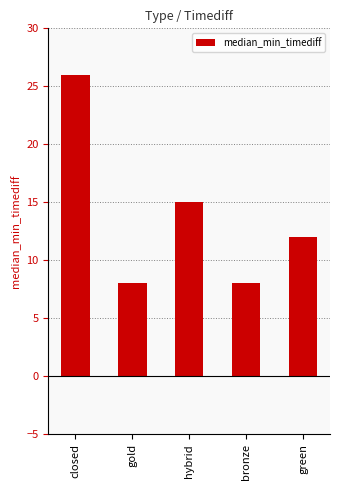

How many data points are less than 12?

2